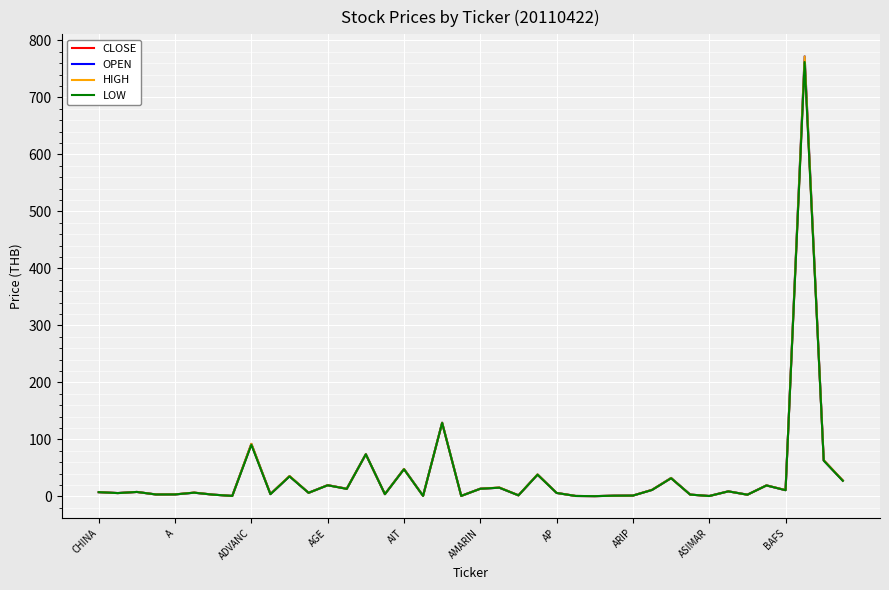

What is the highest value of the OPEN series?

772.0